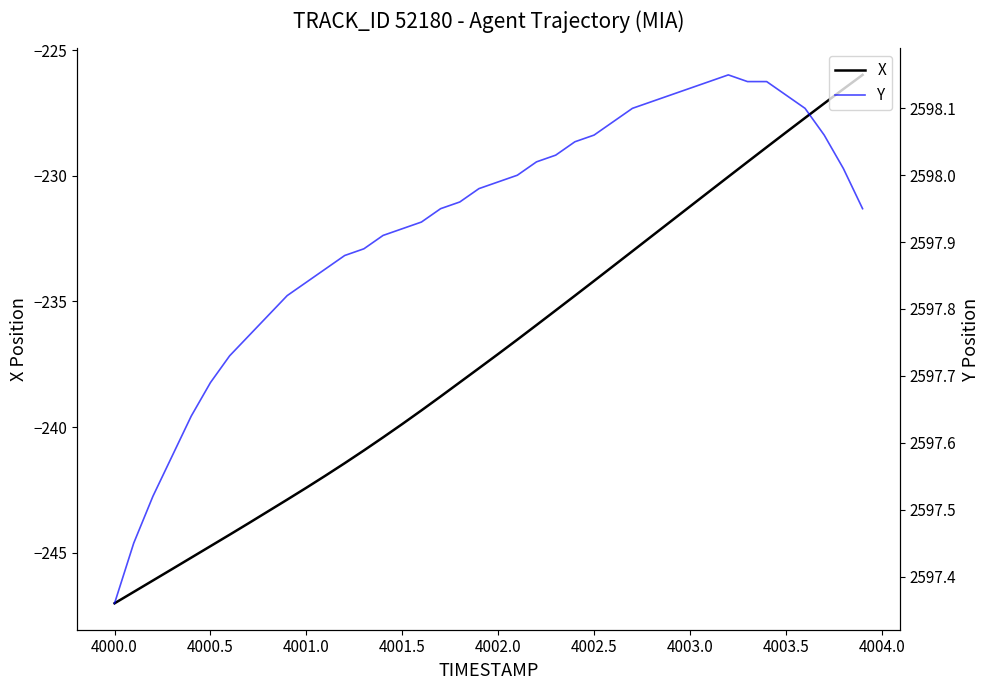

What is the sum of all Y values?

103917.0